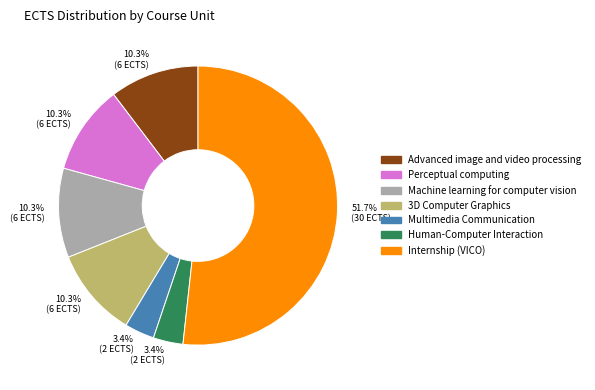

Does any single category account for the majority?

Yes